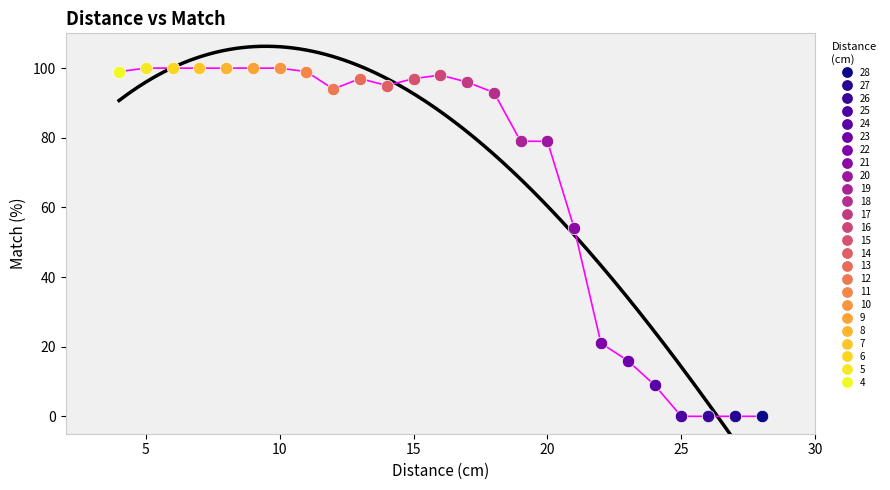

What are all the series names shown in the legend?

28, 27, 26, 25, 24, 23, 22, 21, 20, 19, 18, 17, 16, 15, 14, 13, 12, 11, 10, 9, 8, 7, 6, 5, 4